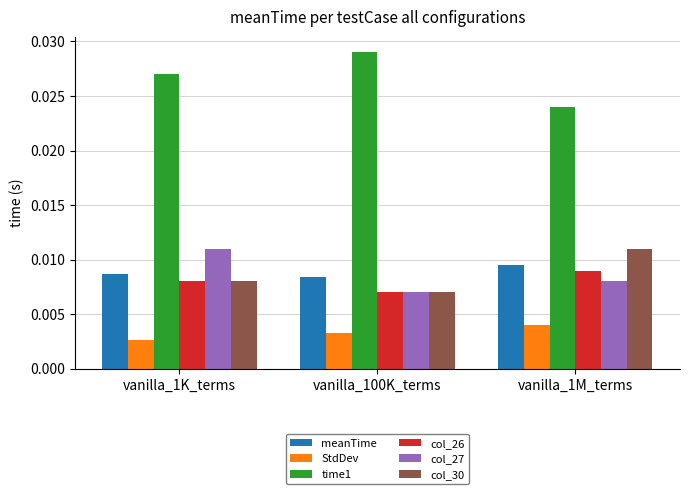

Which series has the largest range (max minus min)?

time1